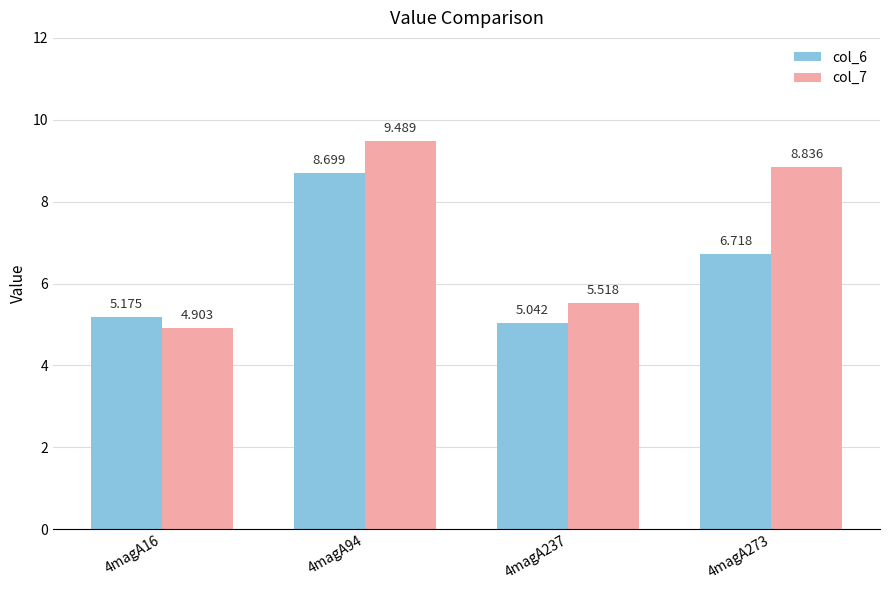

How many bars are there in total?

8